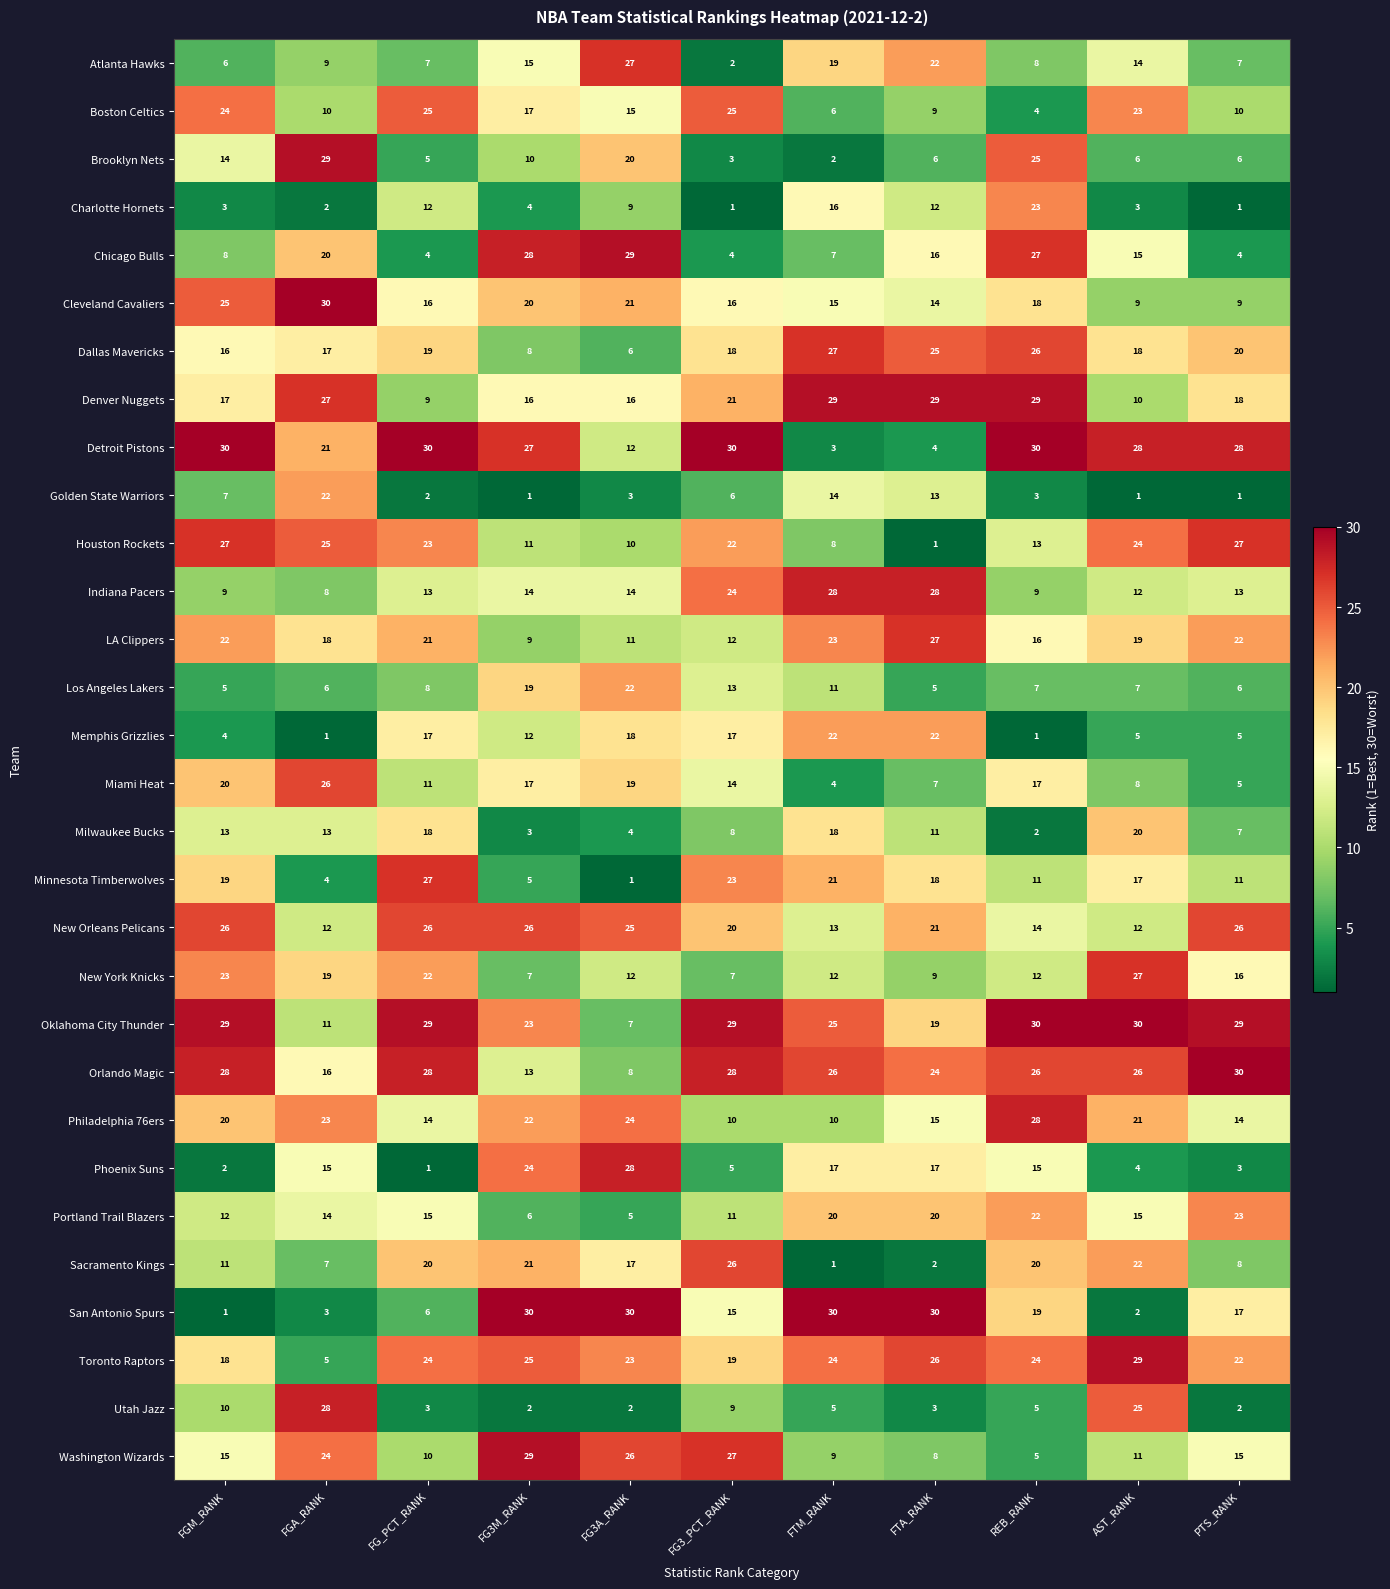

What is the lowest value of the Chicago Bulls series?

4